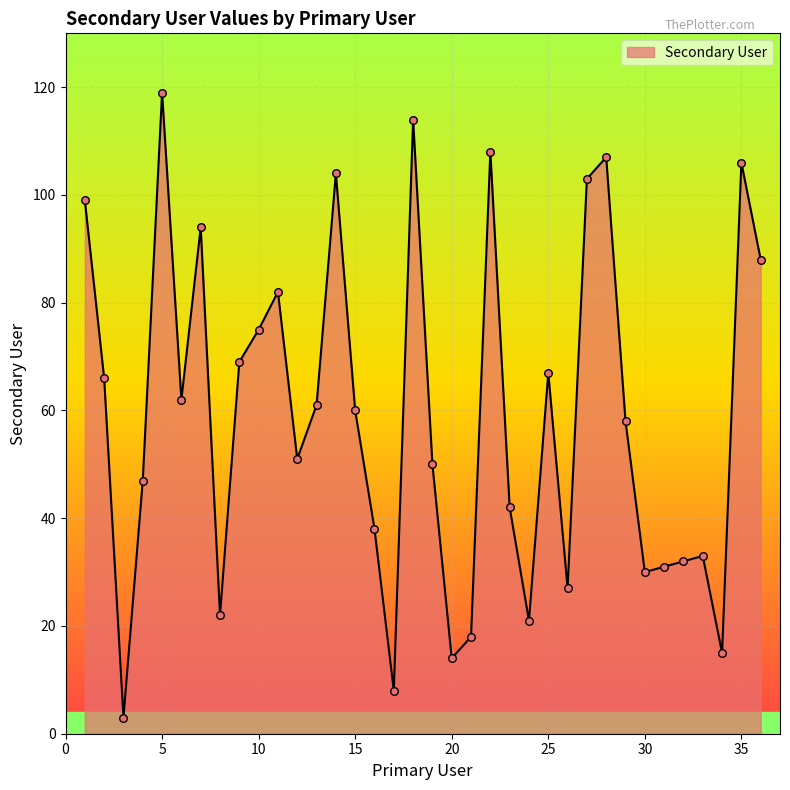

What is the difference between the maximum and minimum values?

116